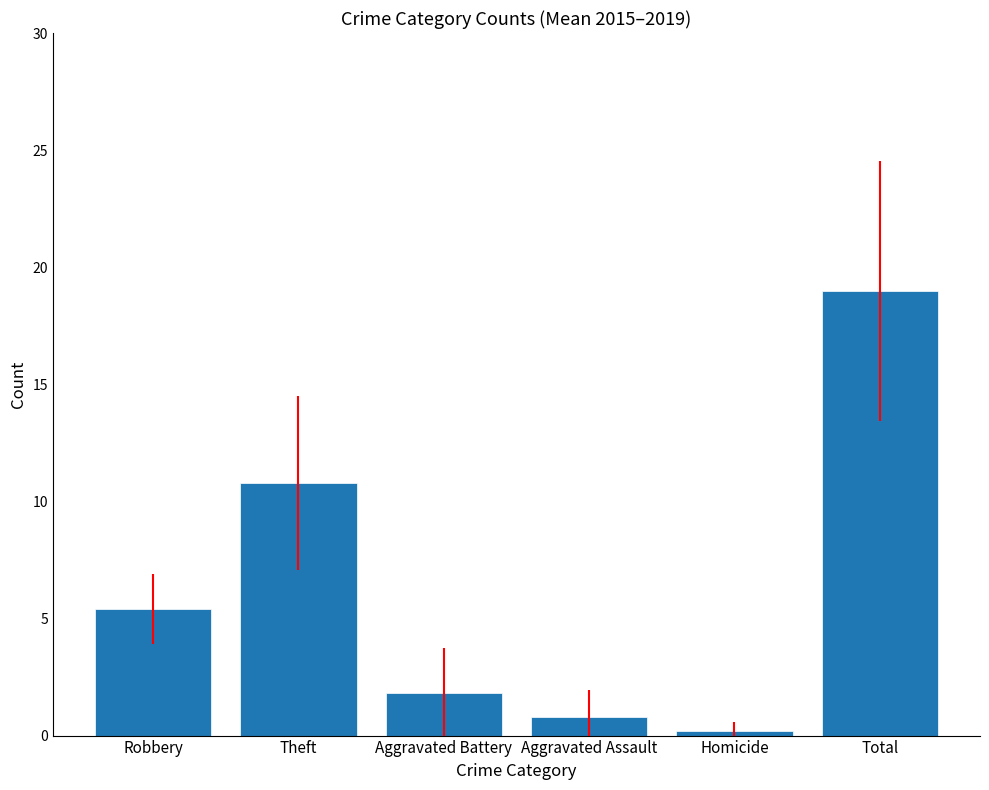

The chart shows a value of 19.0 at Total. True or false?

True